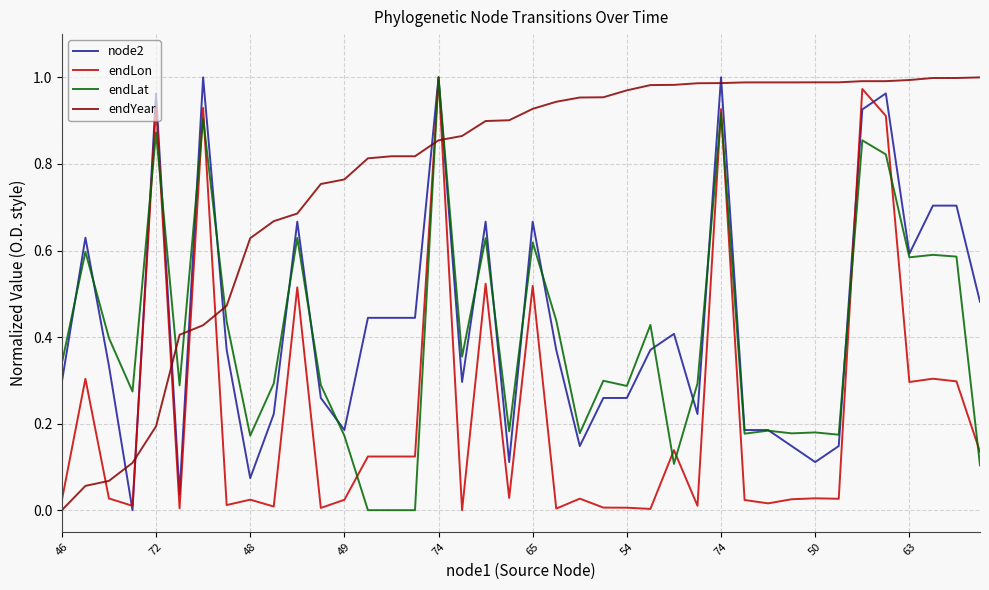

After their last crossing, which series has the higher values: endYear or endLat?

endYear